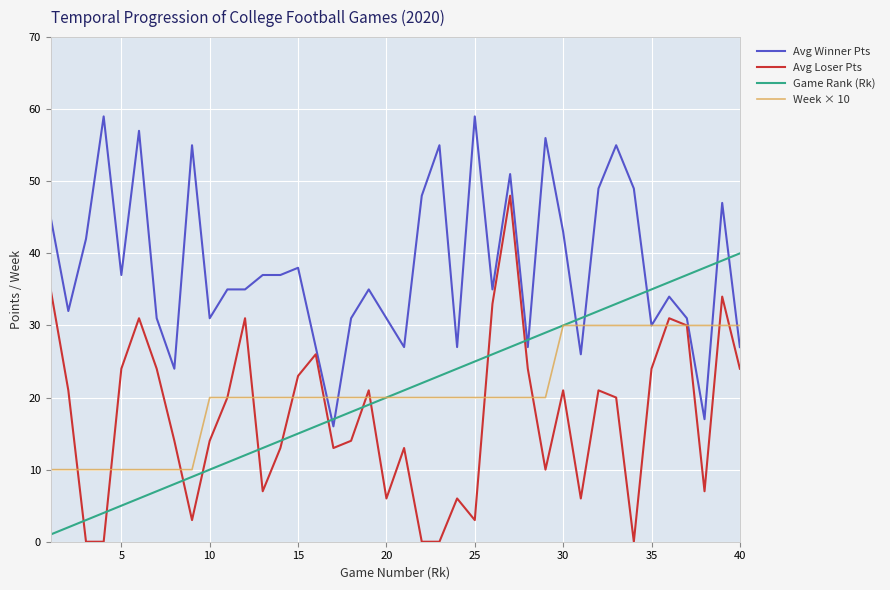

Does the chart have visible grid lines?

Yes